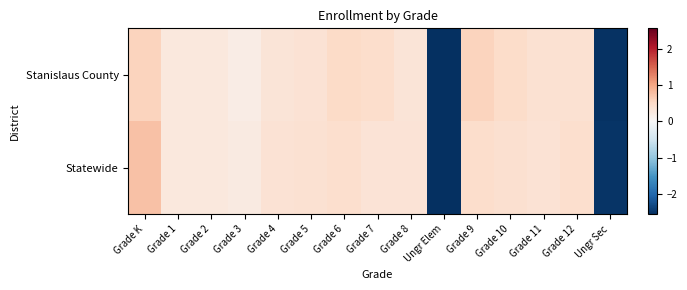

Reading left to right, what are all the values shown in this chart?

Stanislaus County: Grade K=0.6	Grade 1=0.3	Grade 2=0.3	Grade 3=0.2	Grade 4=0.3	Grade 5=0.4	Grade 6=0.5	Grade 7=0.4	Grade 8=0.3	Ungr Elem=-2.6	Grade 9=0.6	Grade 10=0.5	Grade 11=0.4	Grade 12=0.4	Ungr Sec=-2.5
Statewide: Grade K=0.7	Grade 1=0.3	Grade 2=0.3	Grade 3=0.2	Grade 4=0.4	Grade 5=0.4	Grade 6=0.4	Grade 7=0.4	Grade 8=0.4	Ungr Elem=-2.6	Grade 9=0.5	Grade 10=0.4	Grade 11=0.4	Grade 12=0.4	Ungr Sec=-2.5